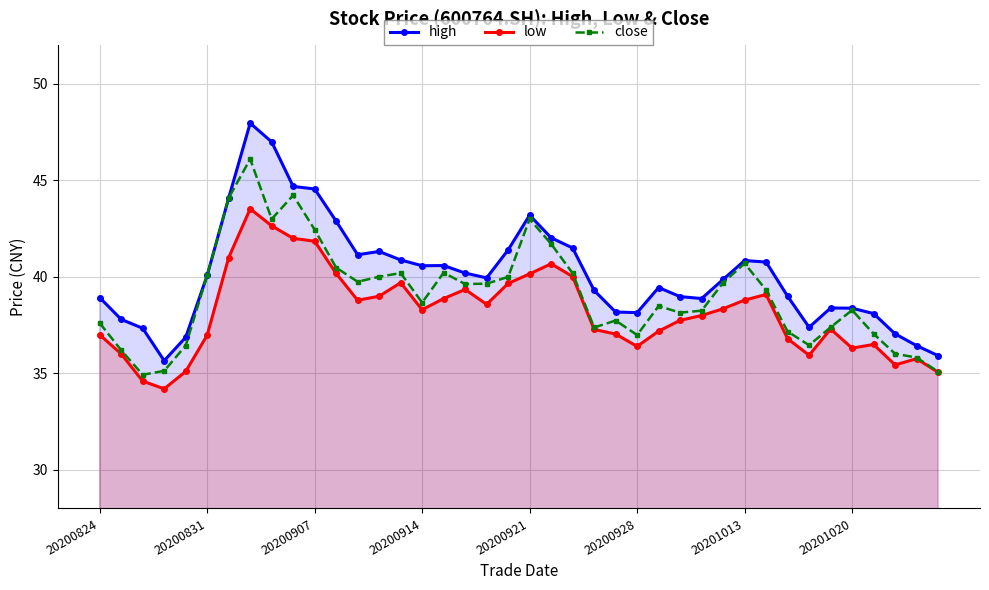

Which series has the widest spread of values?

high